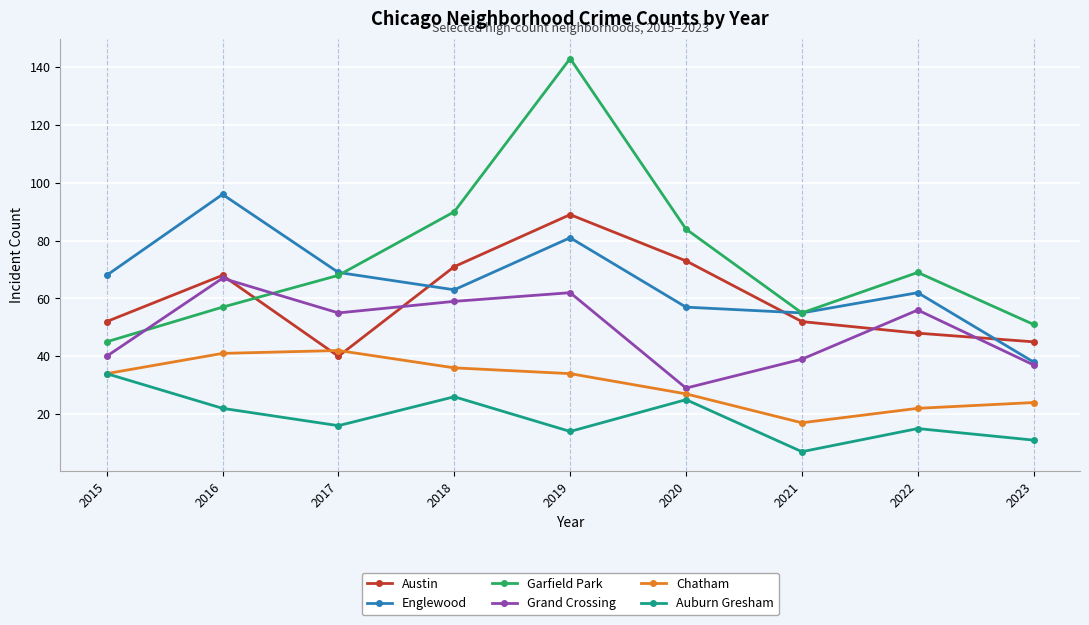

What value does the Englewood series have at 2023, to the nearest 5?

40